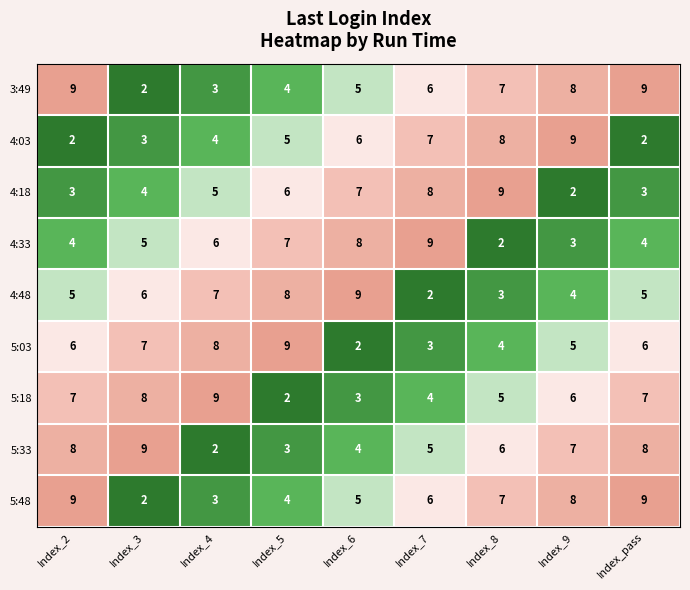

At how many categories does at least one series exceed 6?

9